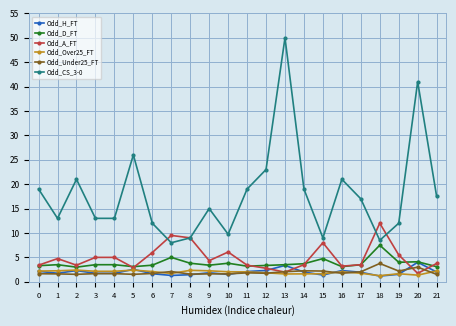

Is it true that Odd_CS_3-0 equals 8.7 at 12?

False